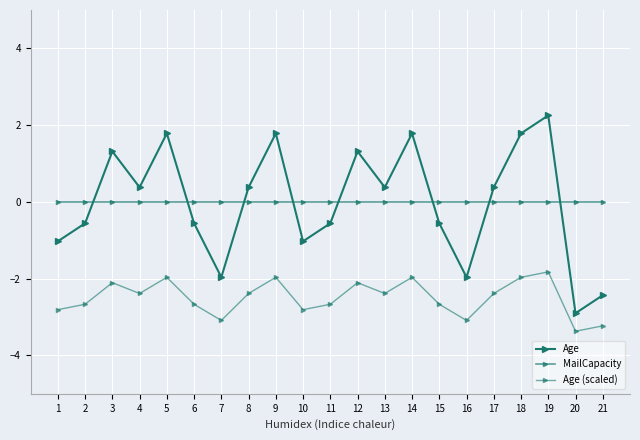

At which category does the chart reach its minimum across all series?

20